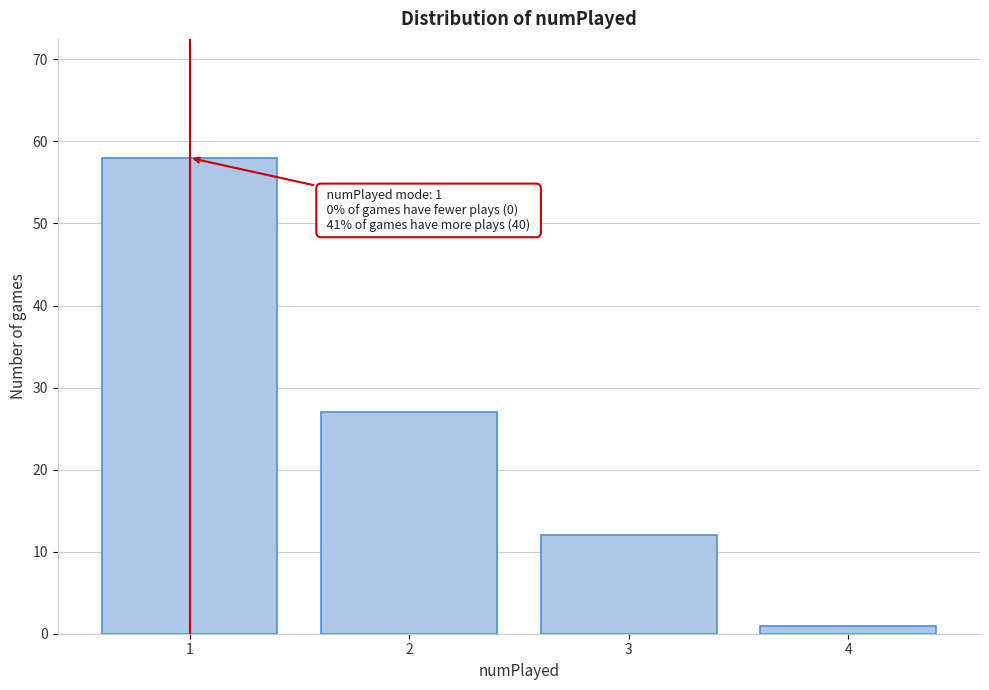

Reading right to left, transcribe all the data shown in this chart.

1	12	27	58